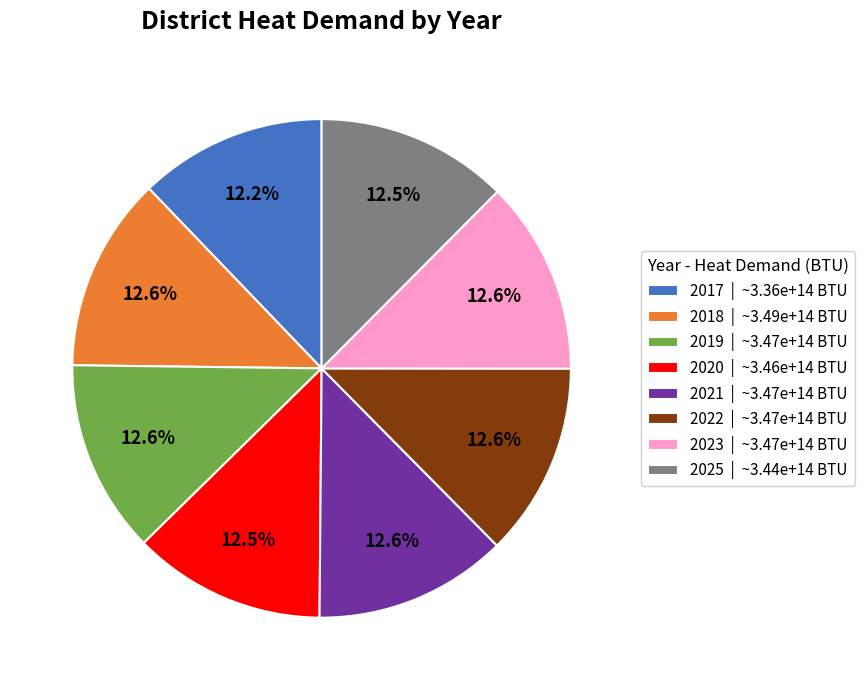

To the nearest percent, what is the combined percentage of 2019 and 2025?

25%